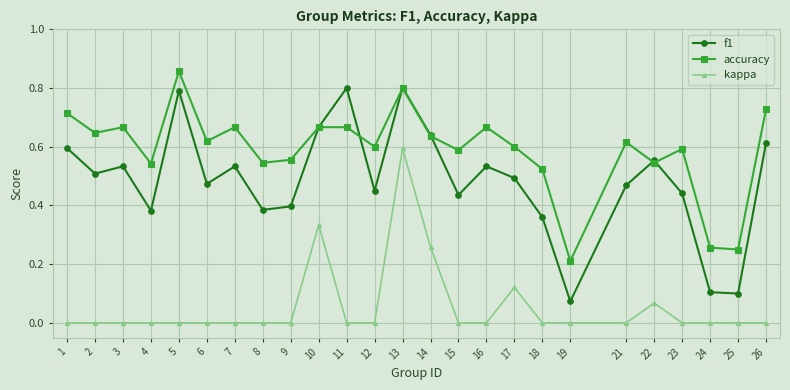

True or false: accuracy and kappa cross at least once.

False